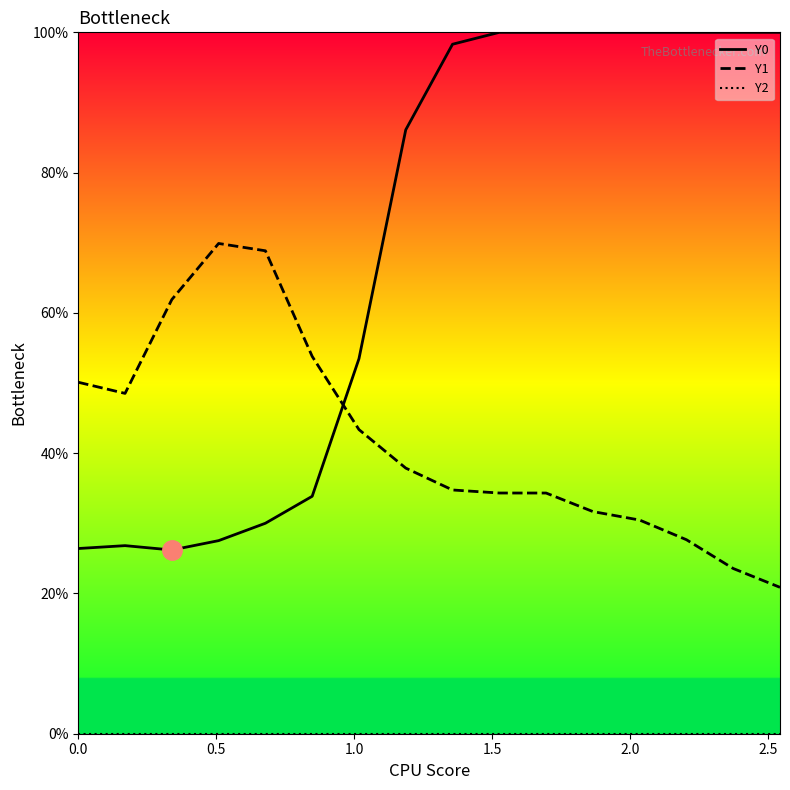

What is the minimum value for Y0?

26.2